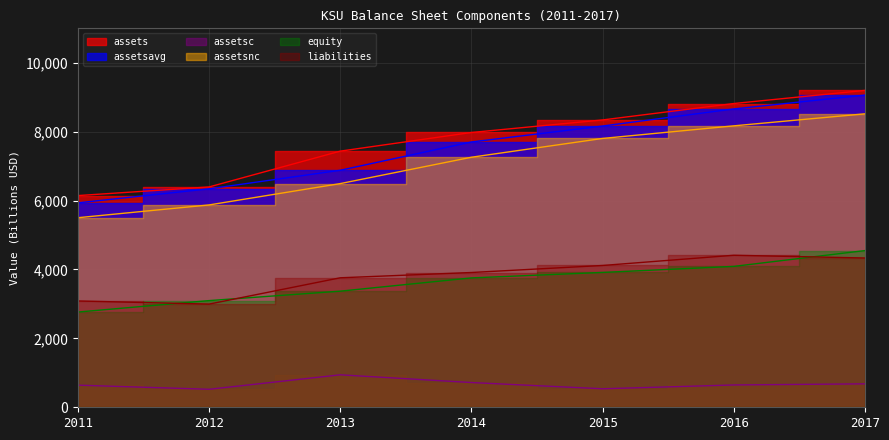

What are all the series names shown in the legend?

assets, assetsavg, assetsc, assetsnc, equity, liabilities